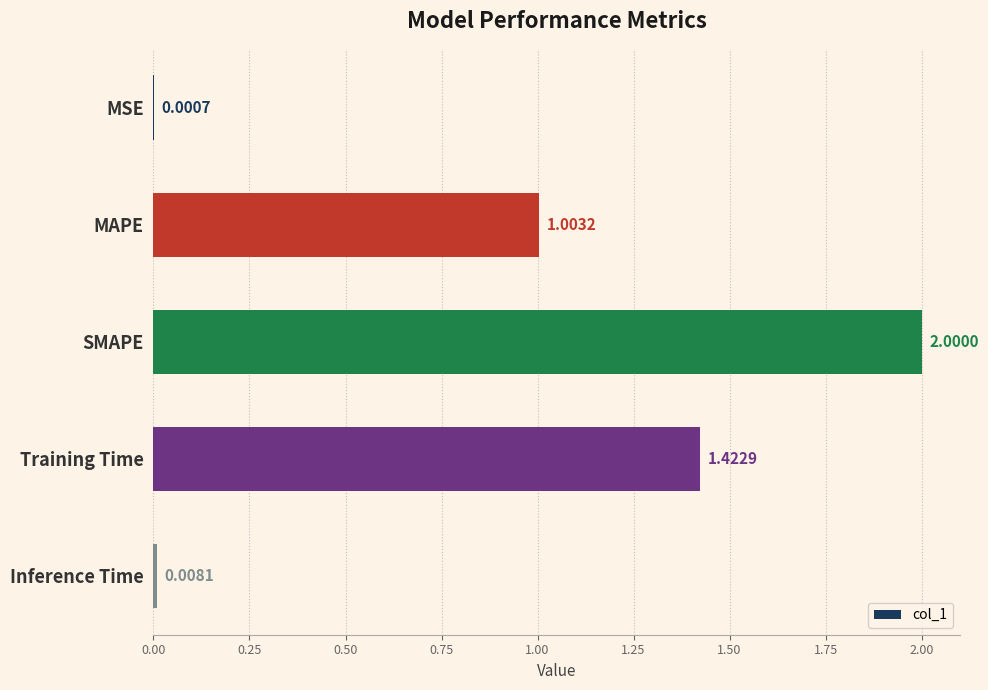

What is the change in value from Training Time to Inference Time?

-1.4